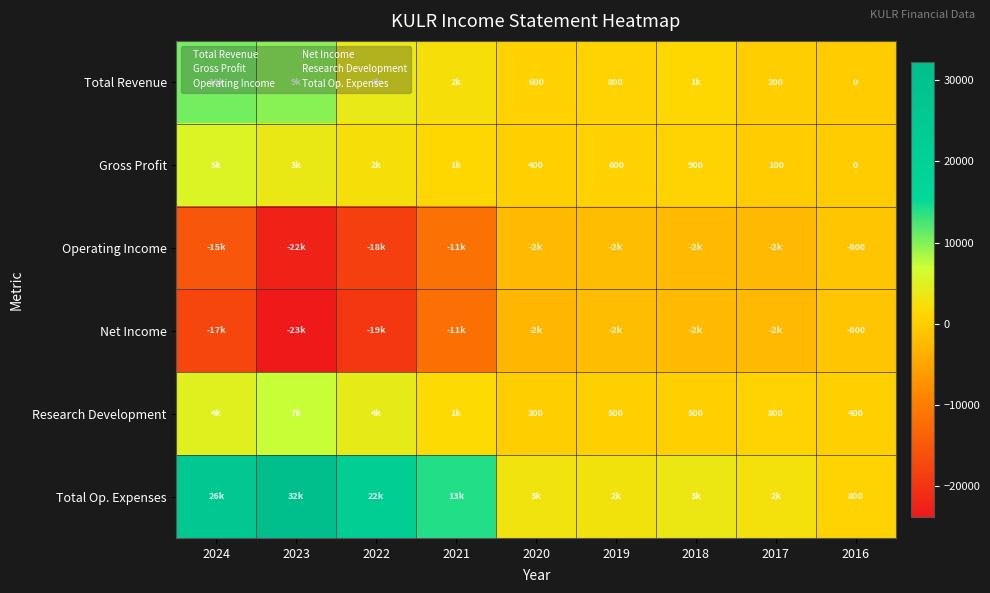

The Gross Profit series shows 2400 at 2022. True or false?

True